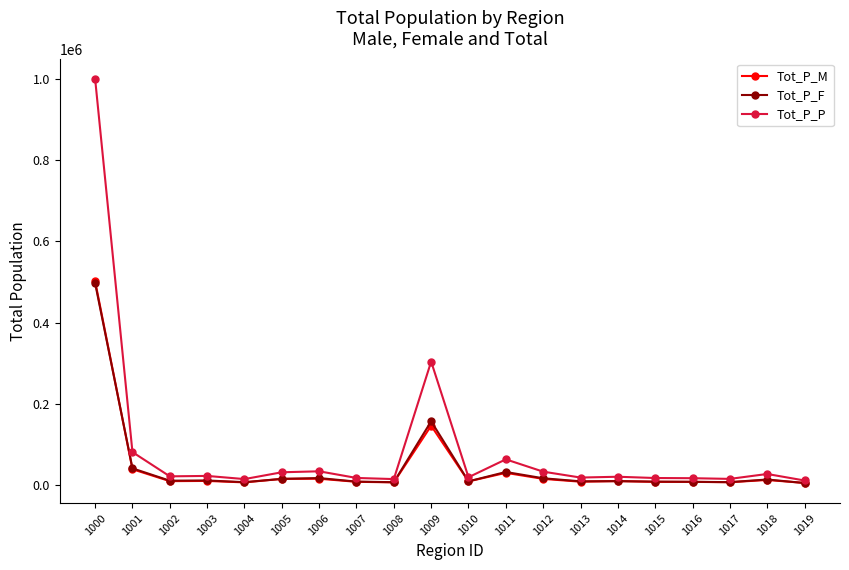

True or false: Tot_P_F has more than 0 points higher than both neighbors.

True